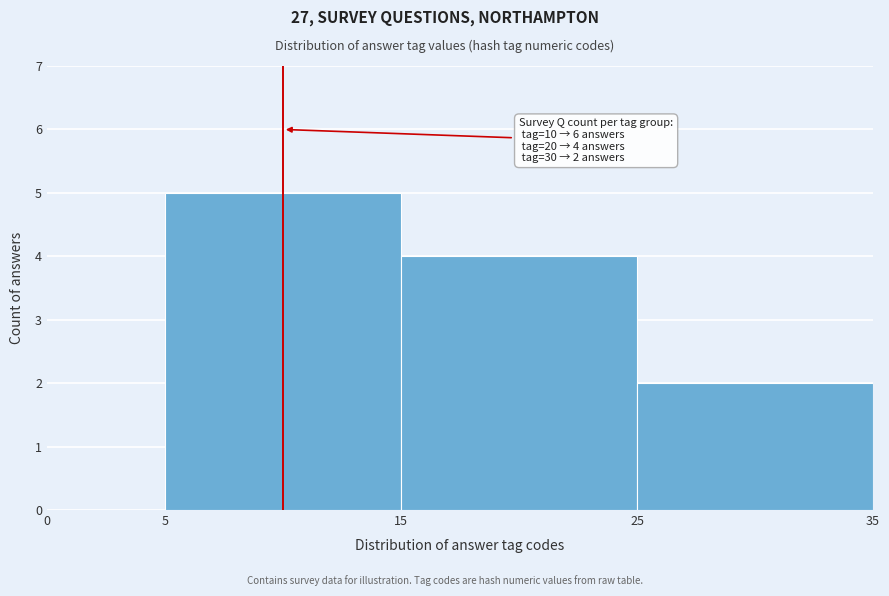

Which range on the x-axis has the tallest bar?

5 to 15